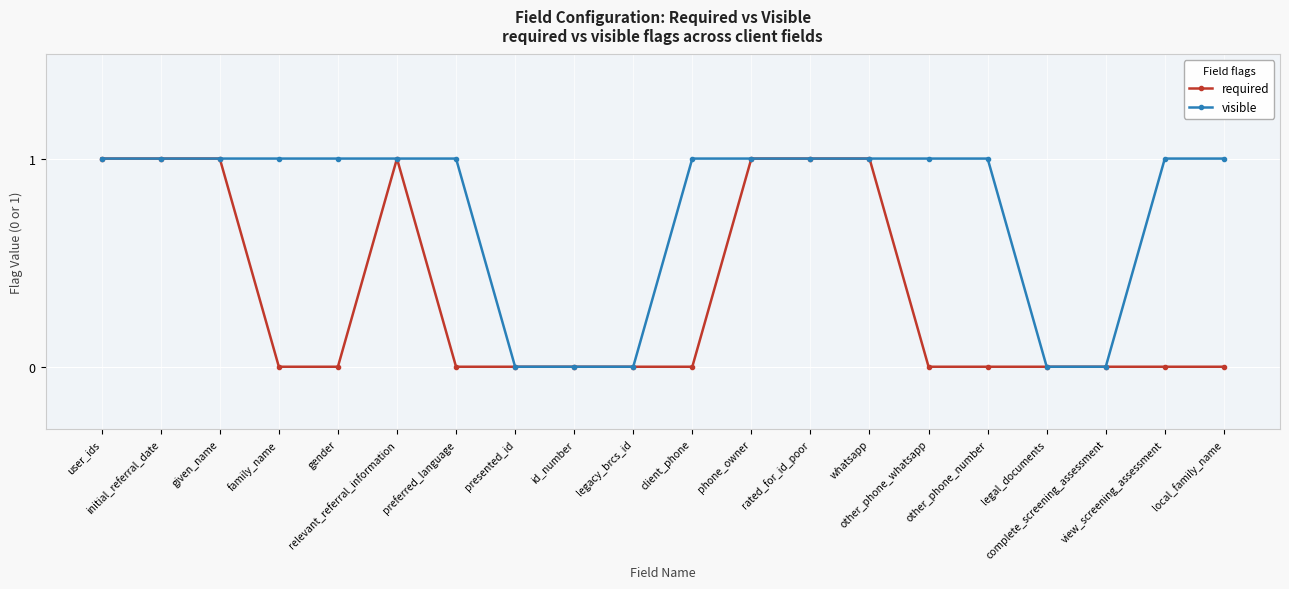

What is the difference between the visible values at presented_id and local_family_name?

1